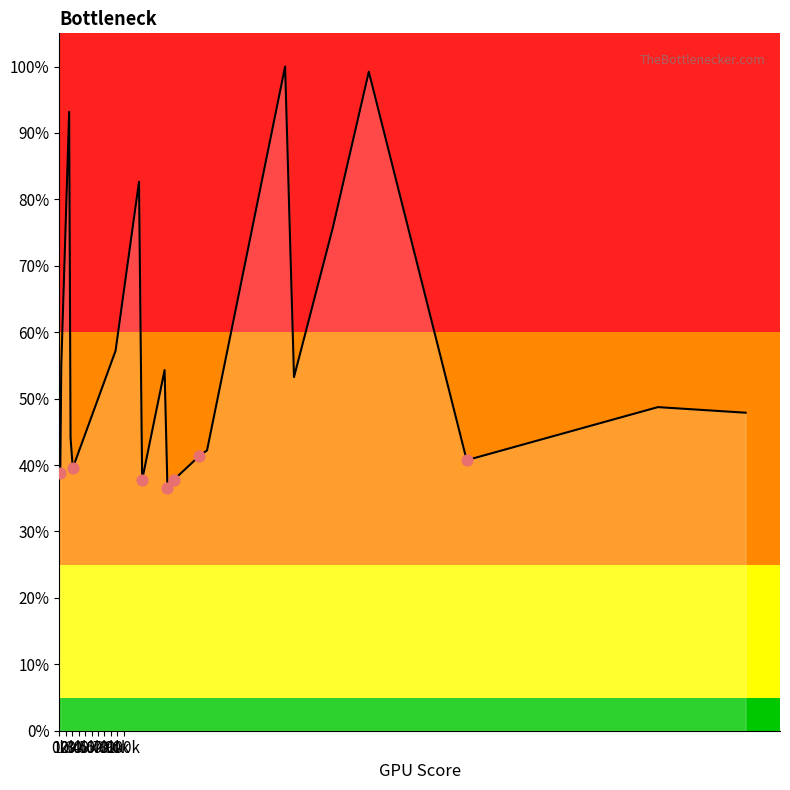

What is the maximum value shown in the chart?

100.0